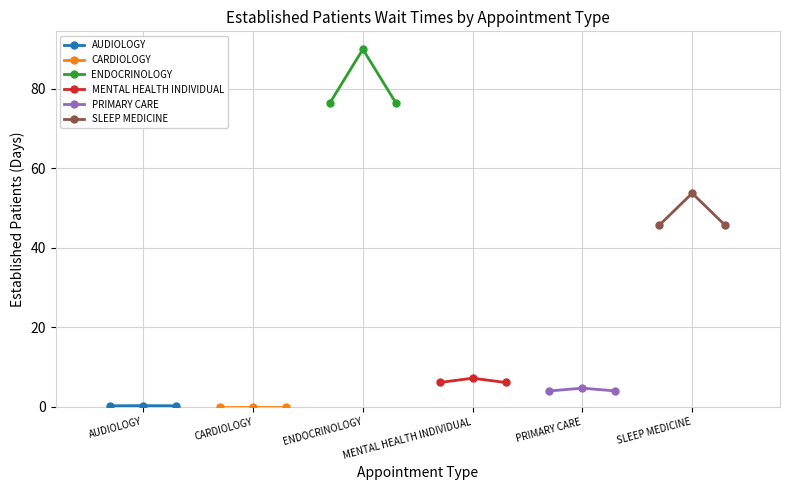

List the series in order of their peak value, highest first.

ENDOCRINOLOGY, SLEEP MEDICINE, MENTAL HEALTH INDIVIDUAL, PRIMARY CARE, AUDIOLOGY, CARDIOLOGY